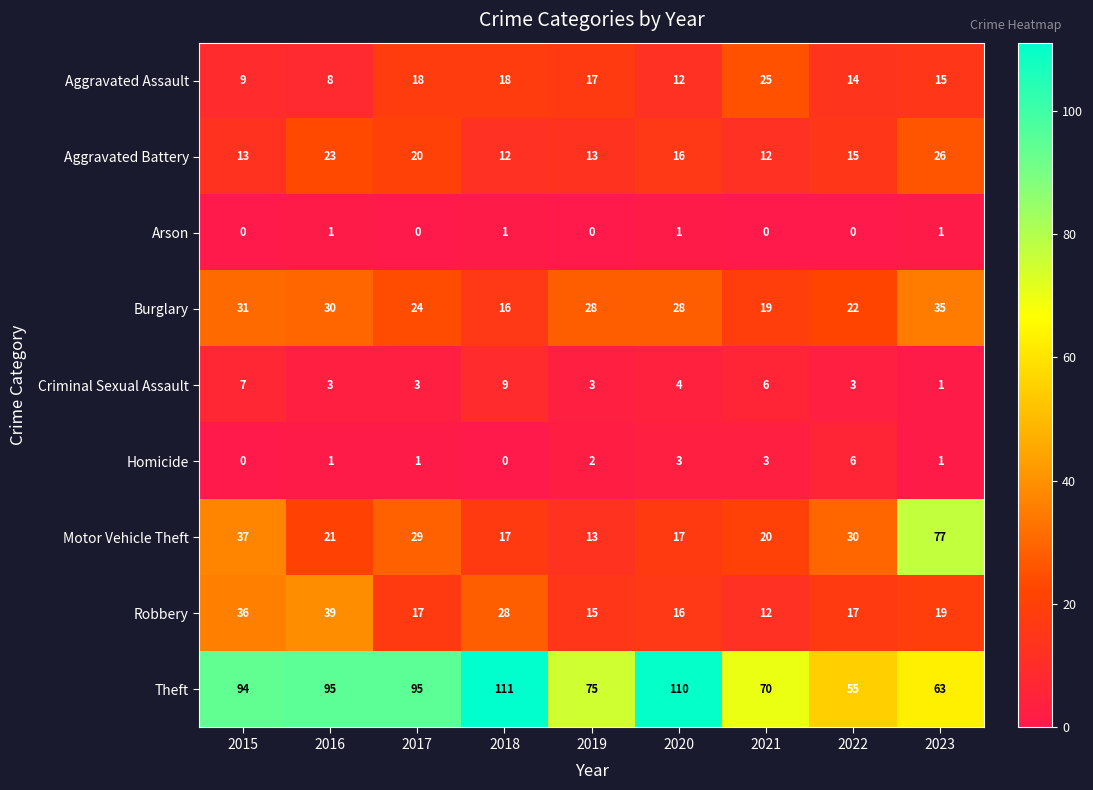

Which series has the largest total across all categories?

Theft